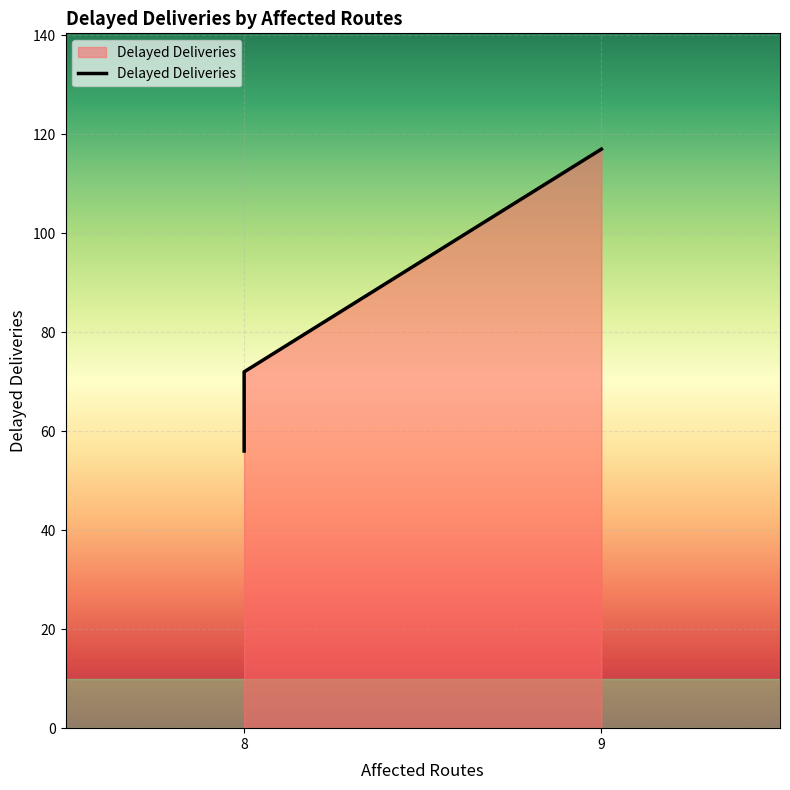

Where is the data nearest to the value 86?

8